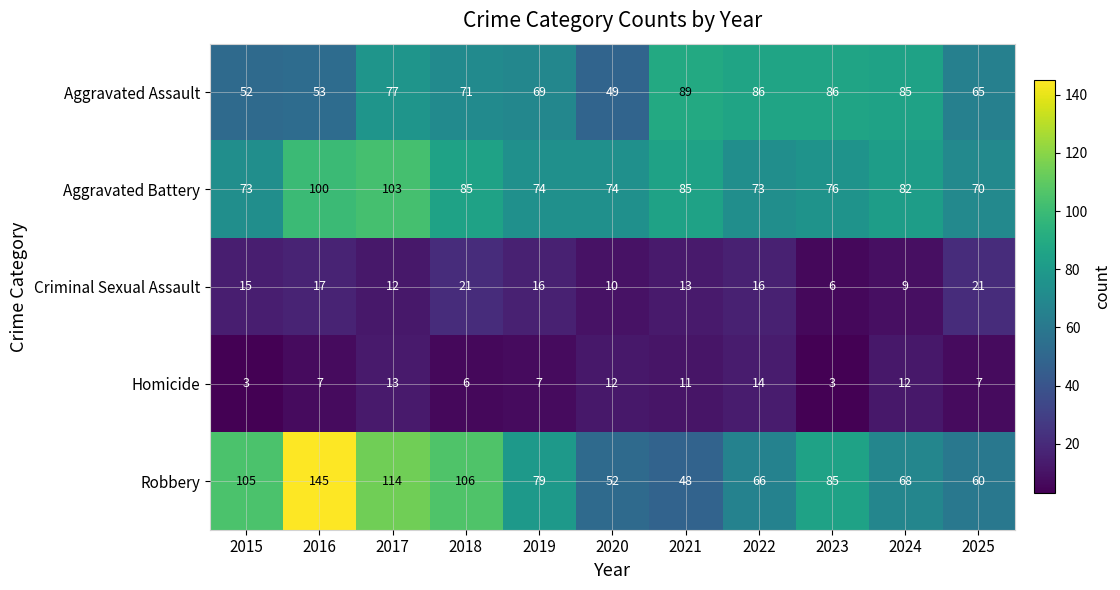

At 2016, list the series in order from smallest to largest.

Homicide, Criminal Sexual Assault, Aggravated Assault, Aggravated Battery, Robbery